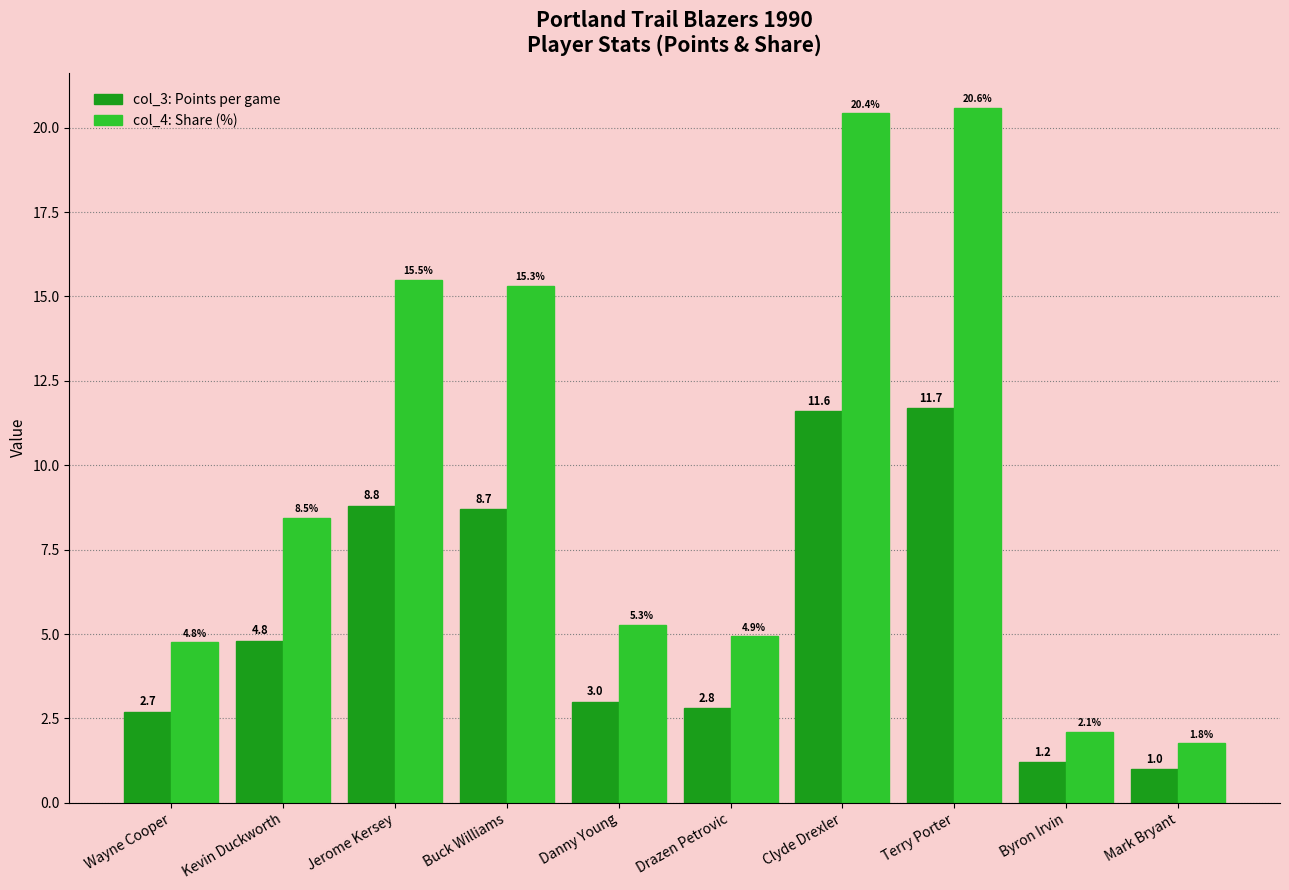

Reading left to right, transcribe all the data shown in this chart.

col_3: Wayne Cooper=2.7	Kevin Duckworth=4.8	Jerome Kersey=8.8	Buck Williams=8.7	Danny Young=3.0	Drazen Petrovic=2.8	Clyde Drexler=11.6	Terry Porter=11.7	Byron Irvin=1.2	Mark Bryant=1.0
col_4: Wayne Cooper=4.8	Kevin Duckworth=8.5	Jerome Kersey=15.5	Buck Williams=15.3	Danny Young=5.3	Drazen Petrovic=4.9	Clyde Drexler=20.4	Terry Porter=20.6	Byron Irvin=2.1	Mark Bryant=1.8